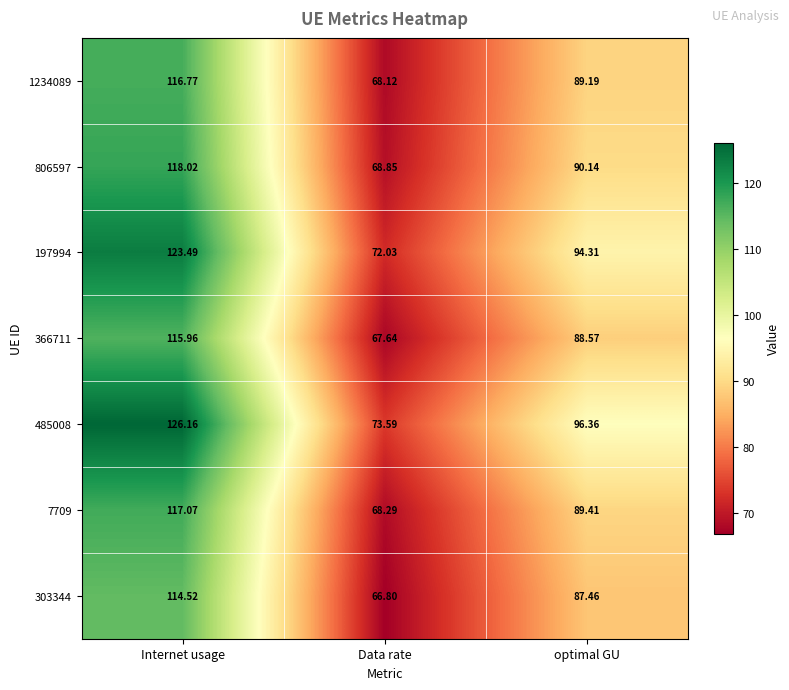

Rank the series at Internet usage from lowest to highest value.

303344, 366711, 1234089, 7709, 806597, 197994, 485008